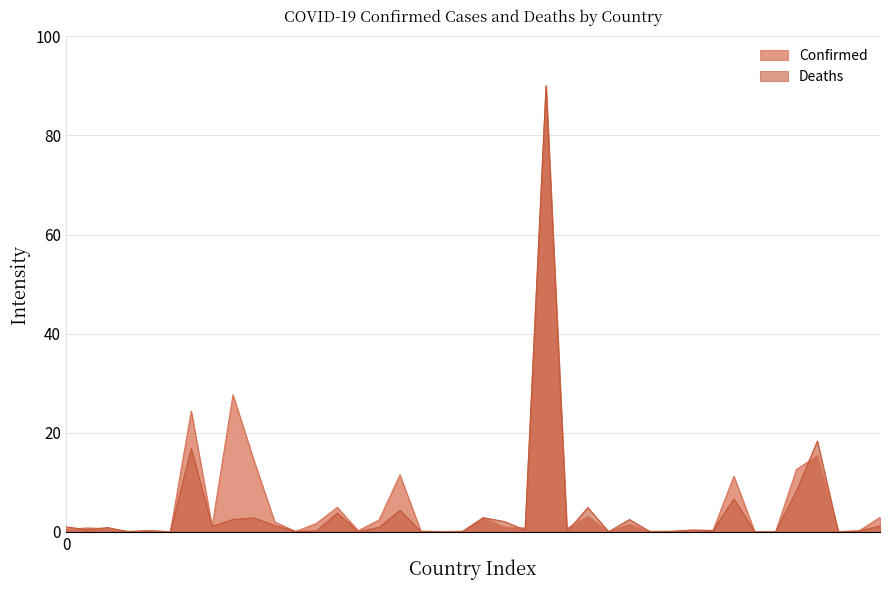

Which series ends up on top after the final intersection of Deaths and Confirmed?

Confirmed